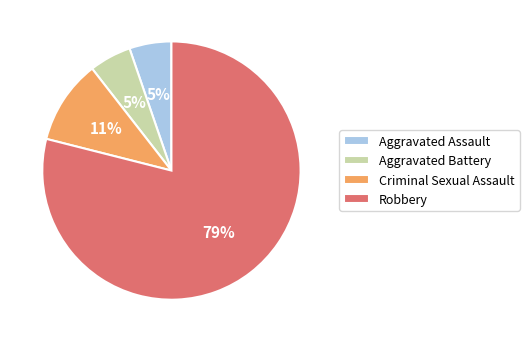

Combined, do Robbery and Aggravated Battery account for over 50%?

Yes